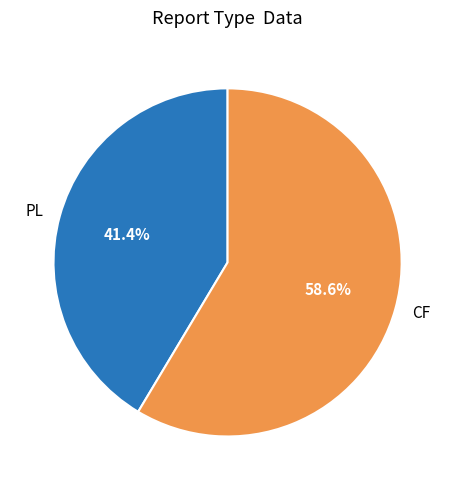

Does PL account for over 50% of the chart?

No